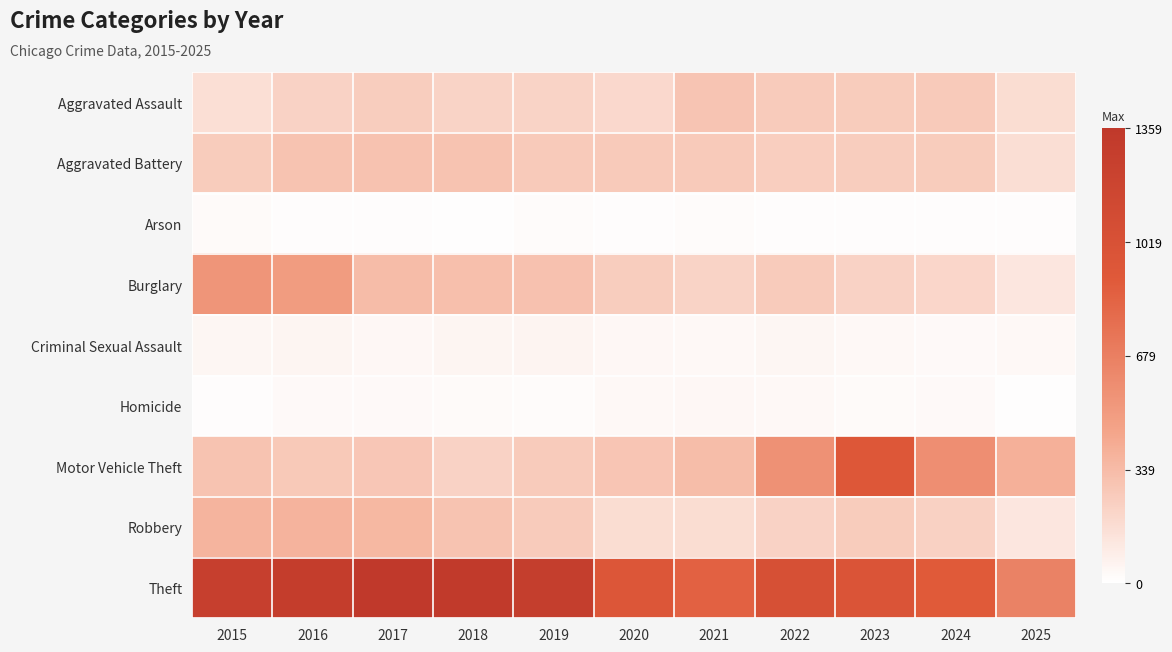

Reading right to left, extract all data points from this chart.

Aggravated Assault: 2025=171	2024=267	2023=259	2022=264	2021=295	2020=192	2019=220	2018=220	2017=251	2016=225	2015=164
Aggravated Battery: 2025=168	2024=259	2023=251	2022=249	2021=270	2020=268	2019=267	2018=302	2017=303	2016=298	2015=259
Arson: 2025=11	2024=12	2023=15	2022=15	2021=18	2020=12	2019=16	2018=8	2017=12	2016=14	2015=22
Burglary: 2025=126	2024=205	2023=225	2022=263	2021=220	2020=250	2019=308	2018=319	2017=339	2016=505	2015=552
Criminal Sexual Assault: 2025=35	2024=31	2023=35	2022=44	2021=33	2020=40	2019=55	2018=51	2017=41	2016=51	2015=43
Homicide: 2025=10	2024=30	2023=23	2022=35	2021=38	2020=34	2019=21	2018=23	2017=27	2016=28	2015=13
Motor Vehicle Theft: 2025=394	2024=588	2023=943	2022=569	2021=332	2020=287	2019=262	2018=225	2017=285	2016=272	2015=299
Robbery: 2025=124	2024=230	2023=257	2022=227	2021=175	2020=174	2019=263	2018=302	2017=356	2016=381	2015=372
Theft: 2025=661	2024=903	2023=980	2022=1032	2021=856	2020=954	2019=1288	2018=1337	2017=1359	2016=1297	2015=1263